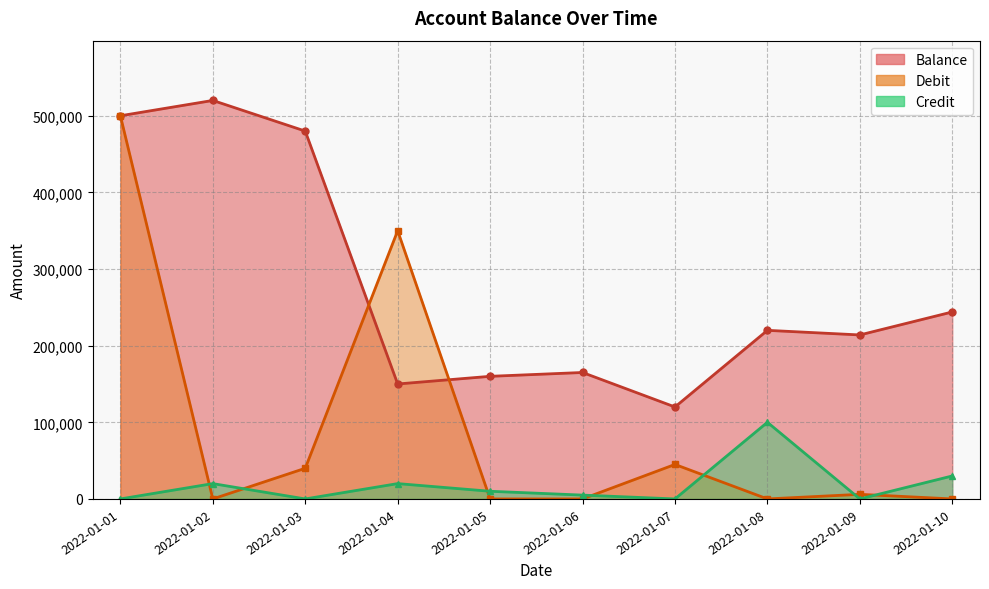

Reading left to right, list all the values displayed in this chart.

Balance: 2022-01-01=500000	2022-01-02=520000	2022-01-03=480000	2022-01-04=150000	2022-01-05=160000	2022-01-06=165000	2022-01-07=120000	2022-01-08=220000	2022-01-09=214000	2022-01-10=244000
Debit: 2022-01-01=500000	2022-01-02=0	2022-01-03=40000	2022-01-04=350000	2022-01-05=0	2022-01-06=0	2022-01-07=45000	2022-01-08=0	2022-01-09=6000	2022-01-10=0
Credit: 2022-01-01=0	2022-01-02=20000	2022-01-03=0	2022-01-04=20000	2022-01-05=10000	2022-01-06=5000	2022-01-07=0	2022-01-08=100000	2022-01-09=0	2022-01-10=30000